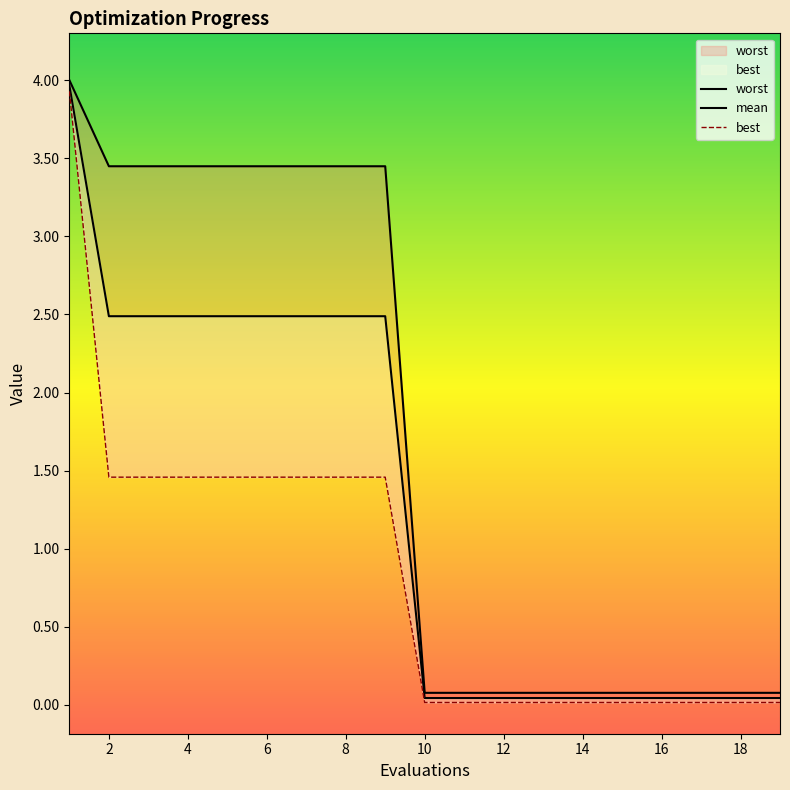

Does the chart have visible grid lines?

No